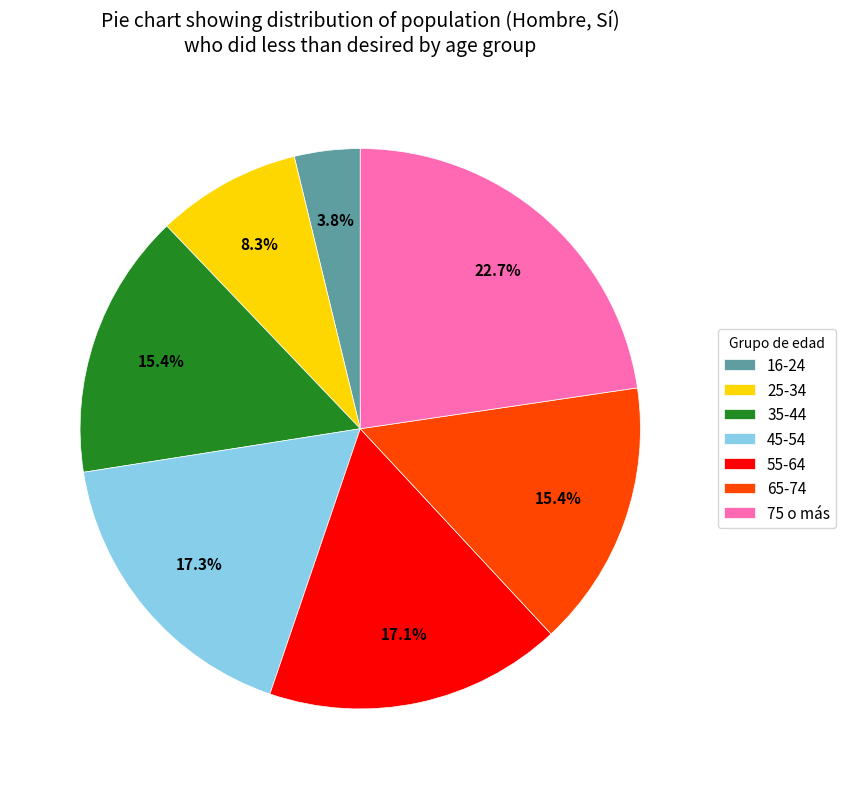

How many segments does this pie chart have?

7